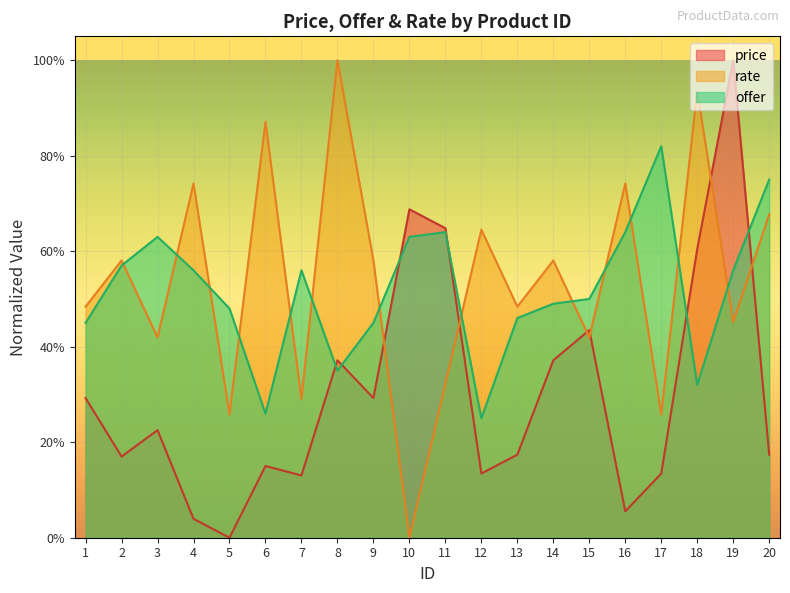

At 10, list the series in order from largest to smallest.

price, offer, rate